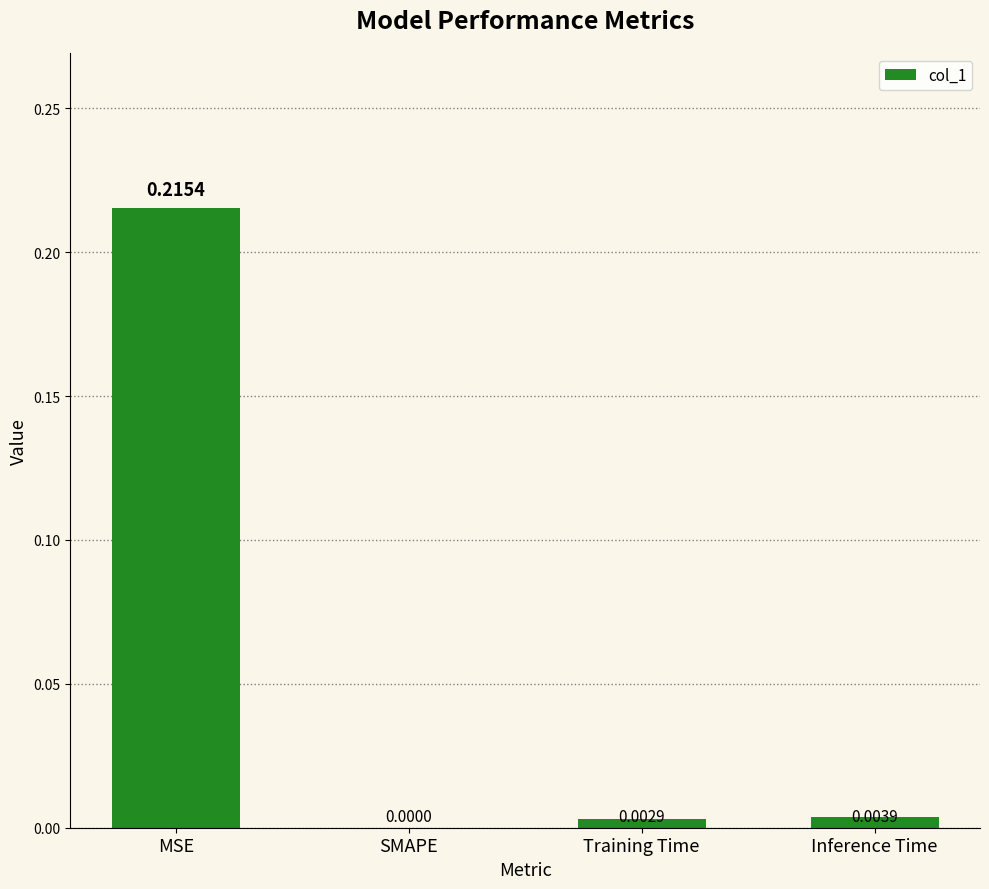

Where is the data nearest to the value 0?

SMAPE